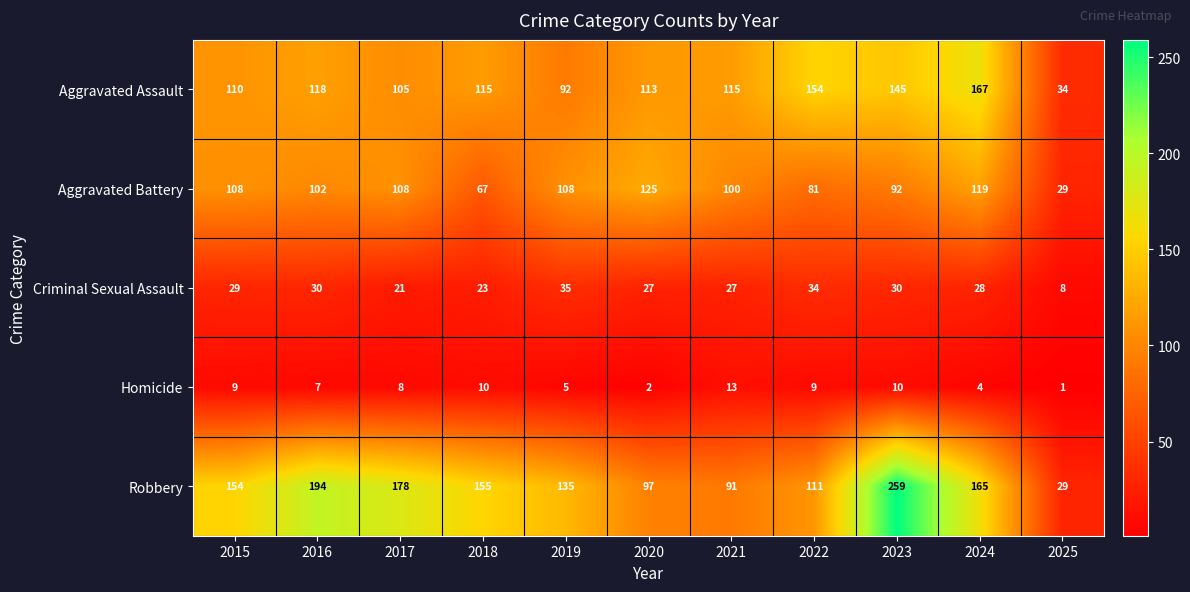

Which series has the largest range (max minus min)?

Robbery